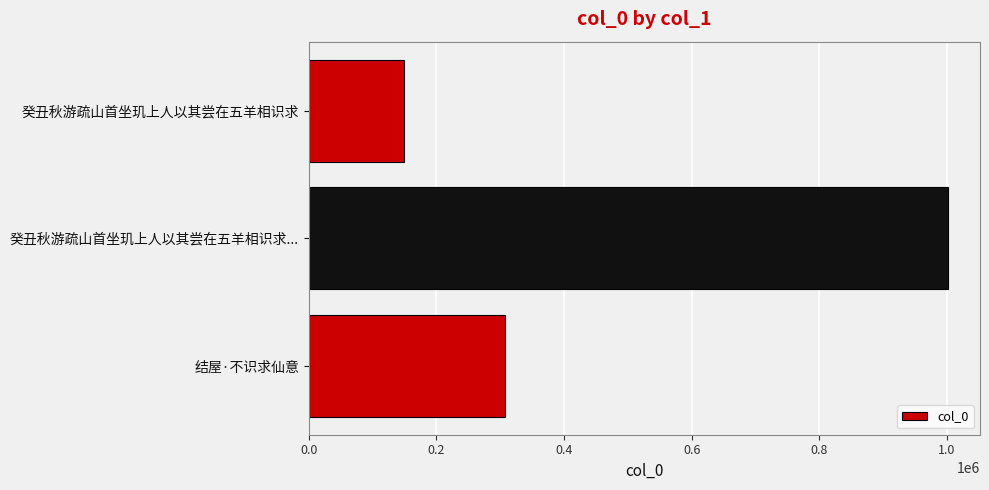

Which category has the lowest value across all series?

癸丑秋游疏山首坐玑上人以其尝在五羊相识求